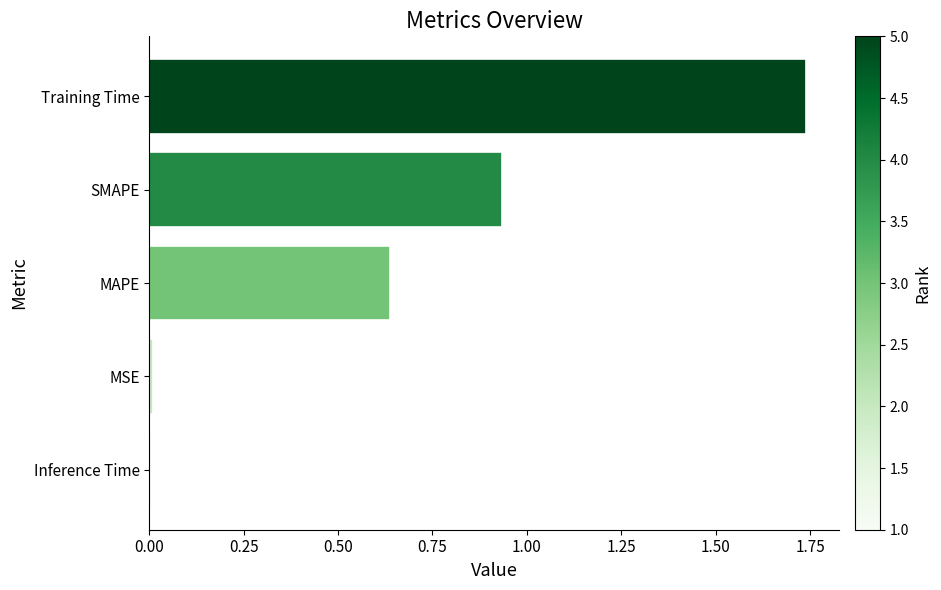

True or false: the data shows 0.3 at MAPE.

False